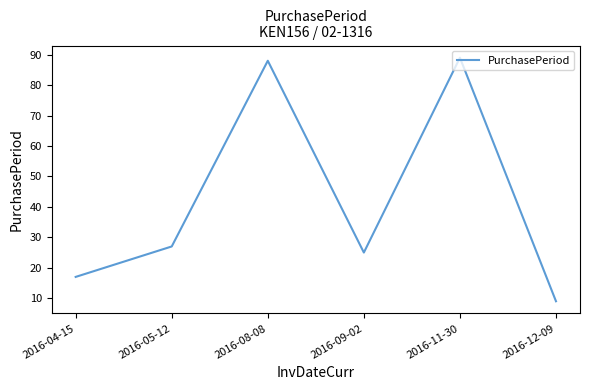

True or false: there are more than 0 points higher than both neighbors.

True